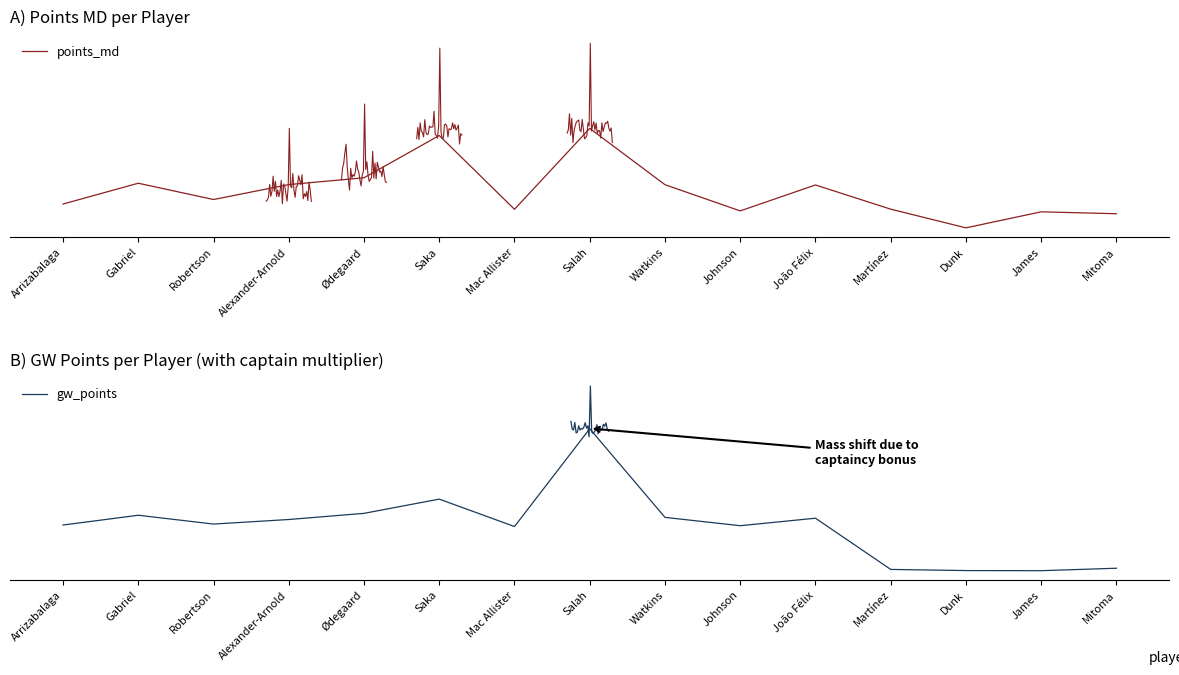

Which series has the largest range (max minus min)?

gw_points